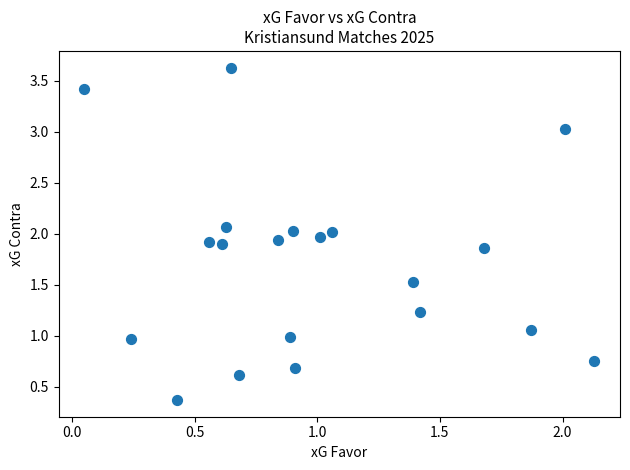

What is the range of X values (max minus min)?

2.1